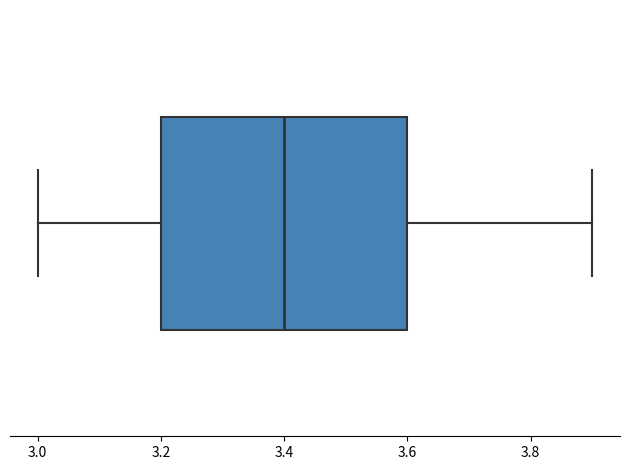

Transcribe this box plot: give where the median line is, the range the box spans, and where the two whiskers end, as read against the x-axis. The values are not printed on the chart, so give them approximately, as read against the axis.

median 3.4, box 3.2 to 3.6, whiskers 3.0 to 3.9